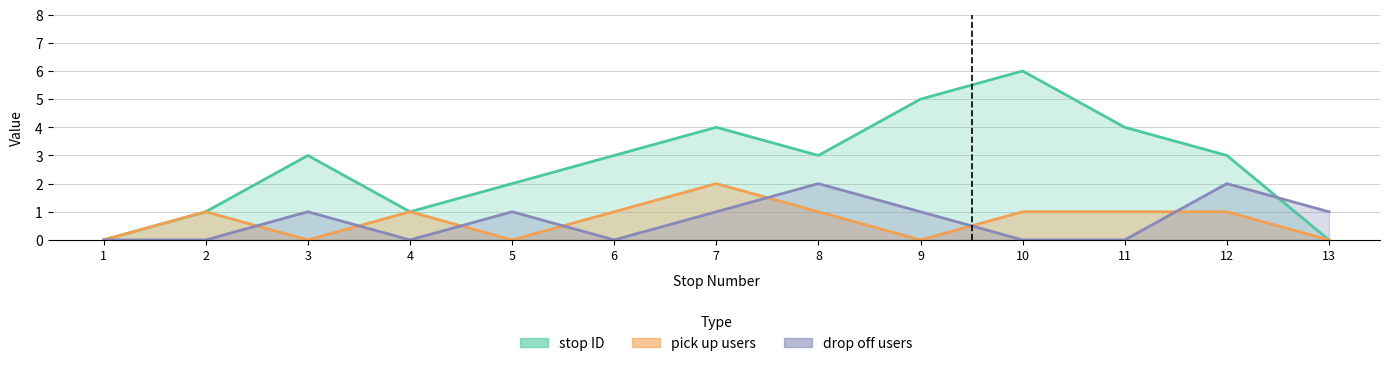

Count the number of categories in the chart.

13